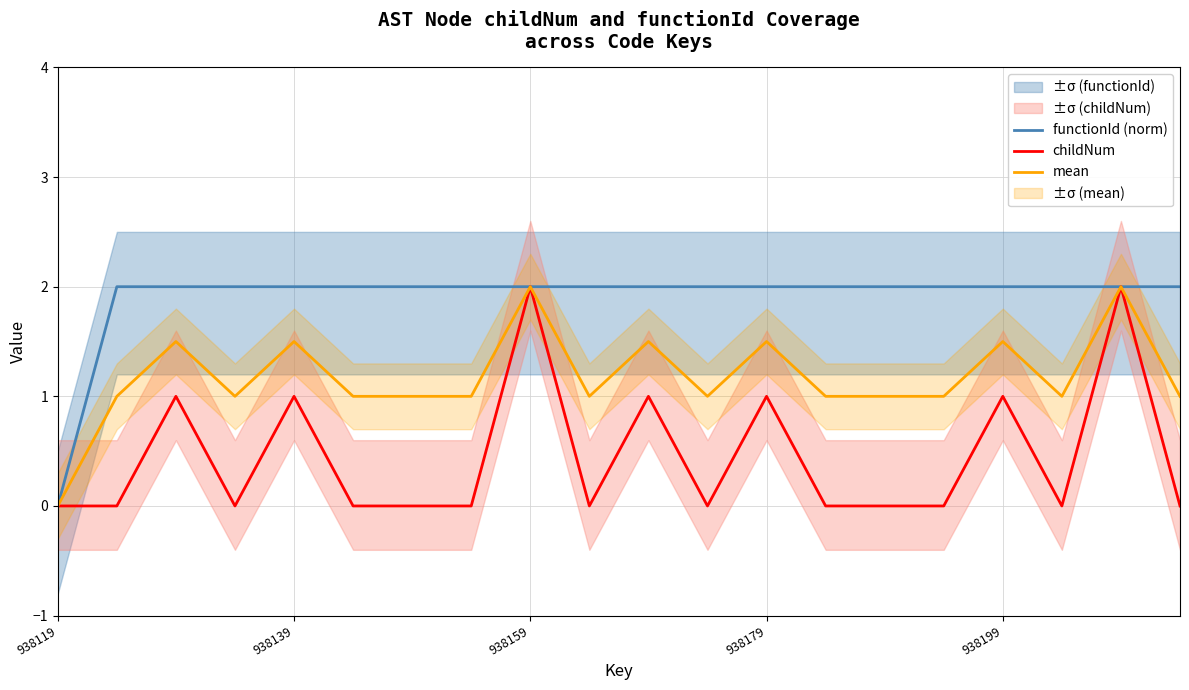

How many functionId (norm) values are between 2 and 3?

19